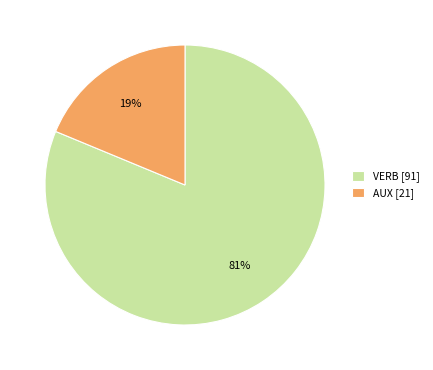

Which slice represents more than half of the pie?

VERB